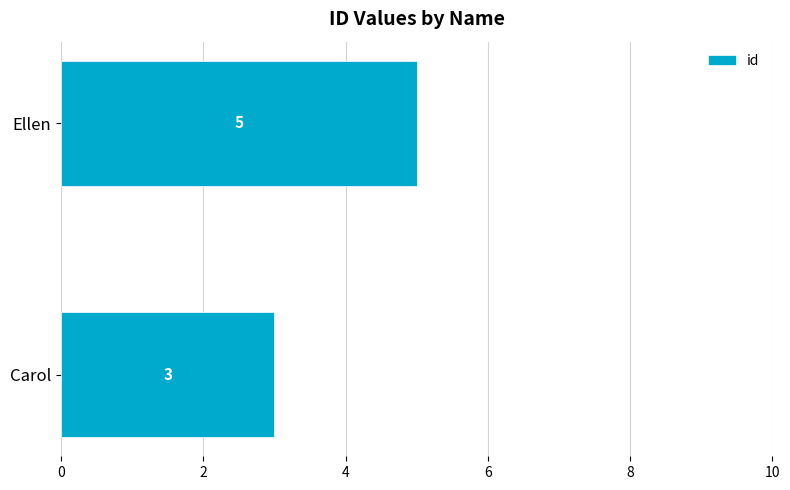

List the labels in order of value, smallest first.

Carol, Ellen